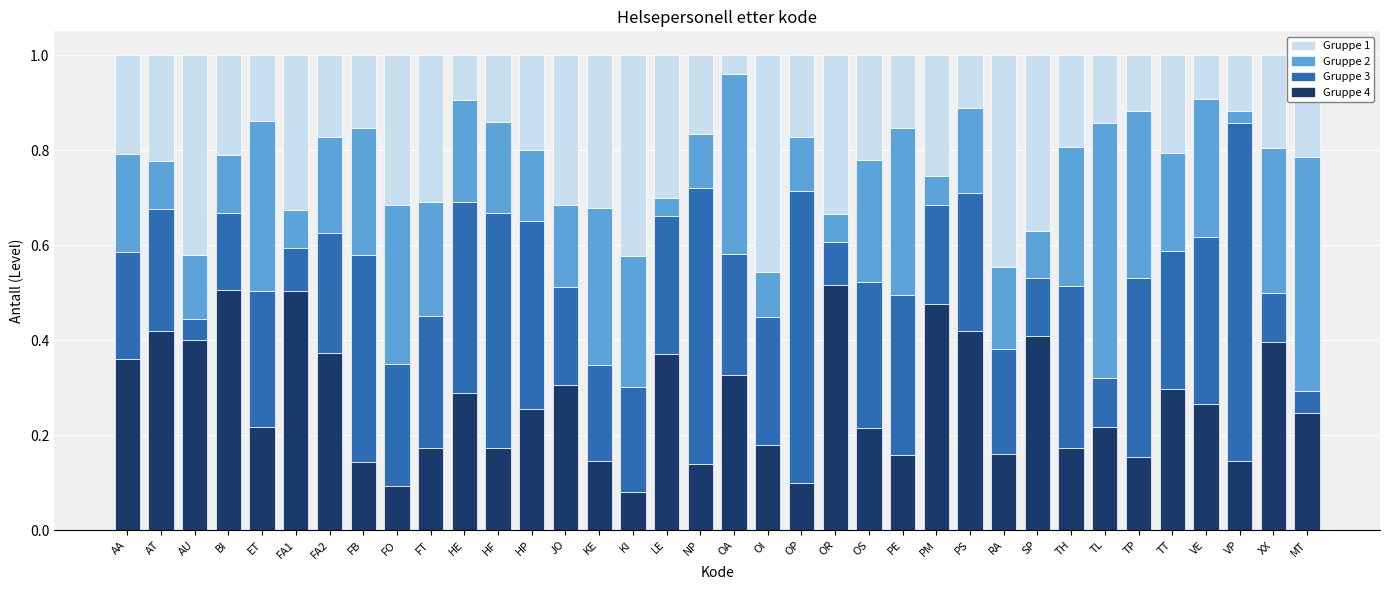

Count the Gruppe 4 values in the range 0 to 1.

36